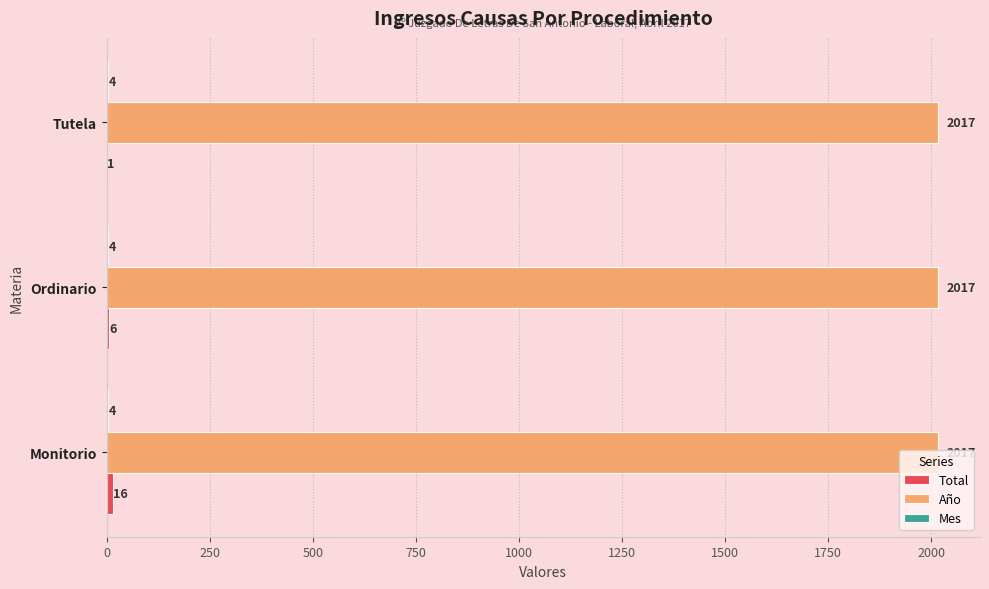

Read the Año value at Monitorio.

2017